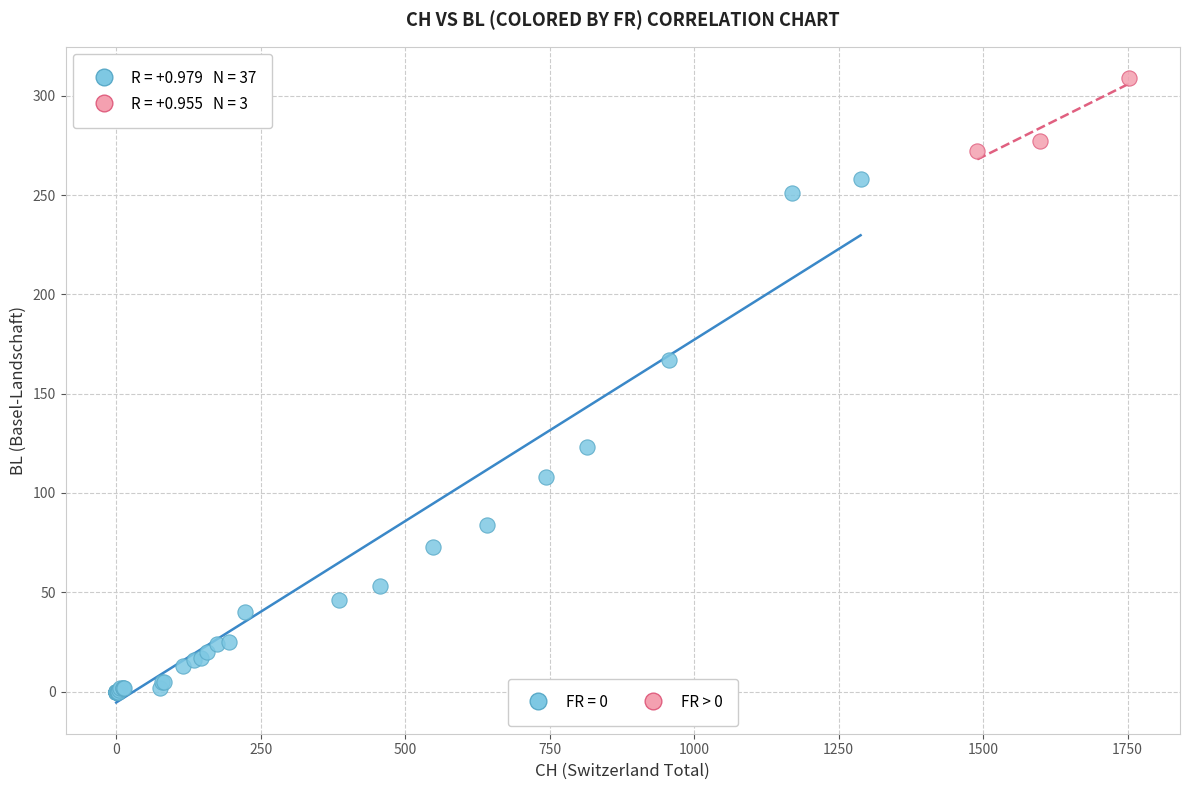

Which series reaches the minimum Y coordinate?

FR = 0